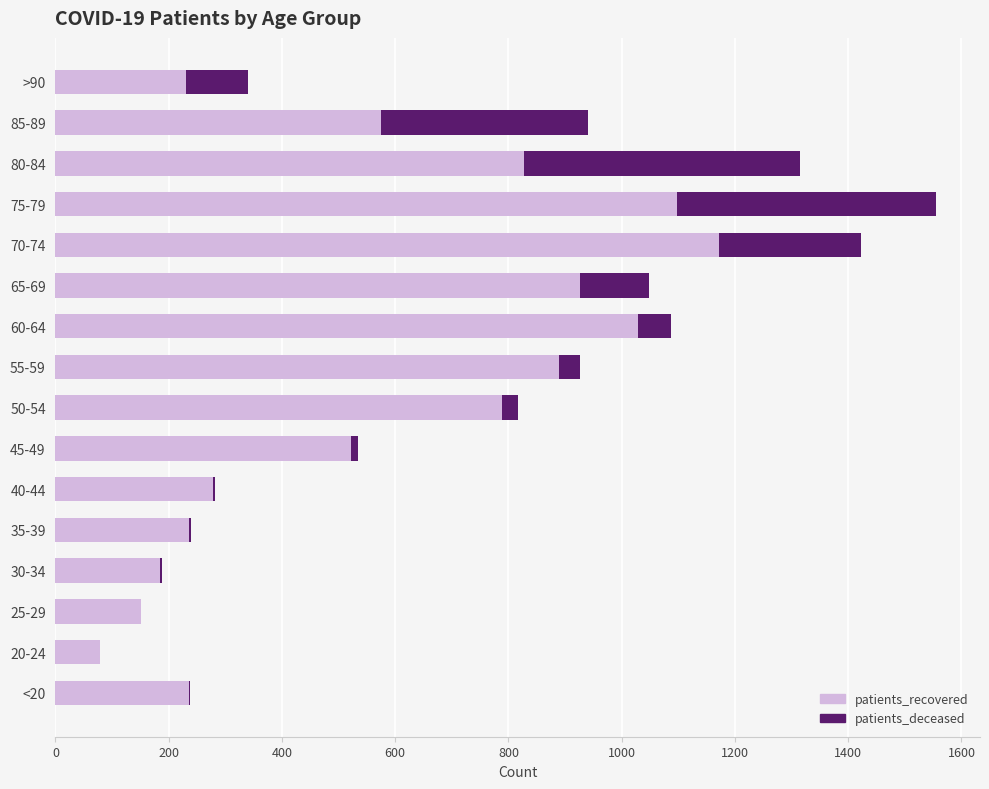

At which category is the sum across all series the highest?

75-79